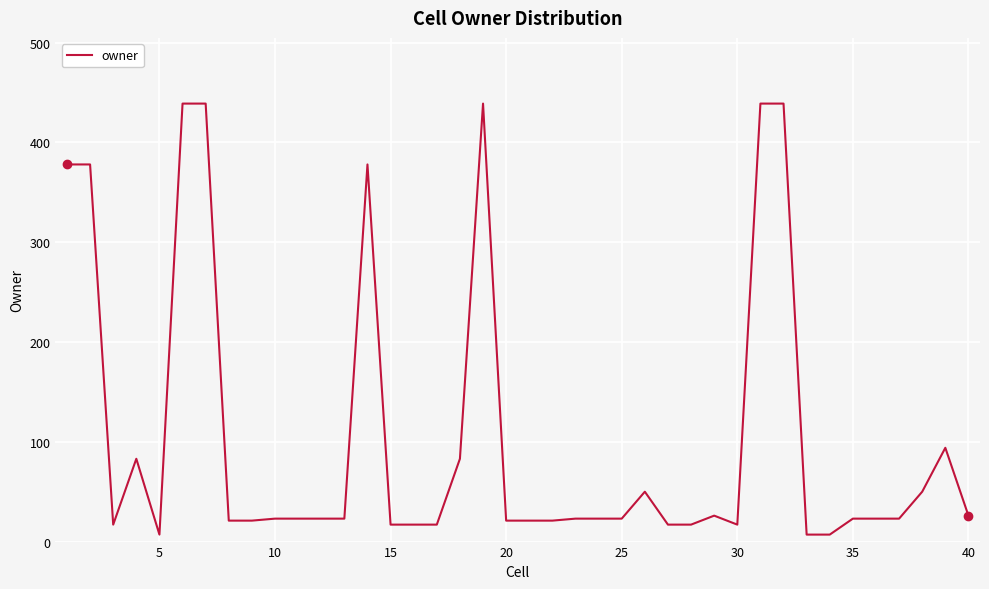

What is the greatest value displayed?

439